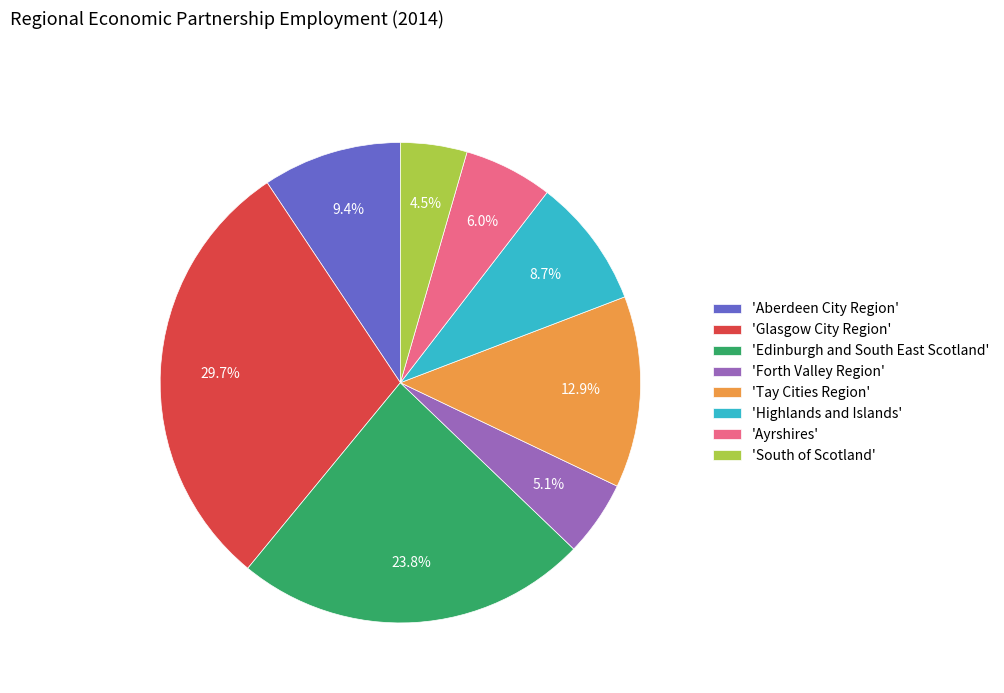

How many slices are in this pie chart?

8